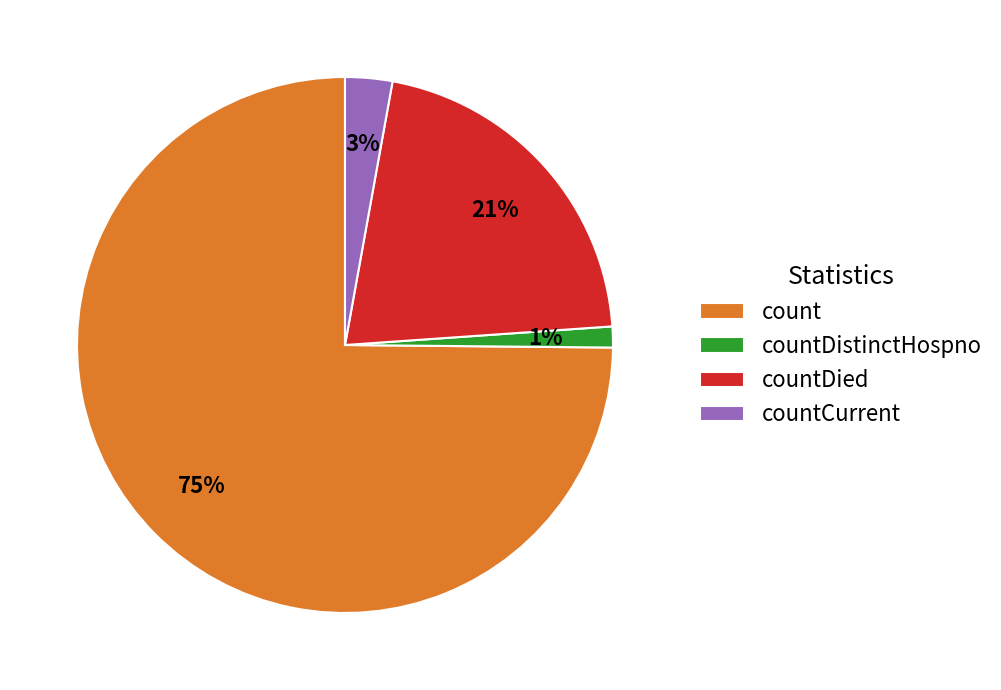

True or false: count accounts for 75% of the total.

True